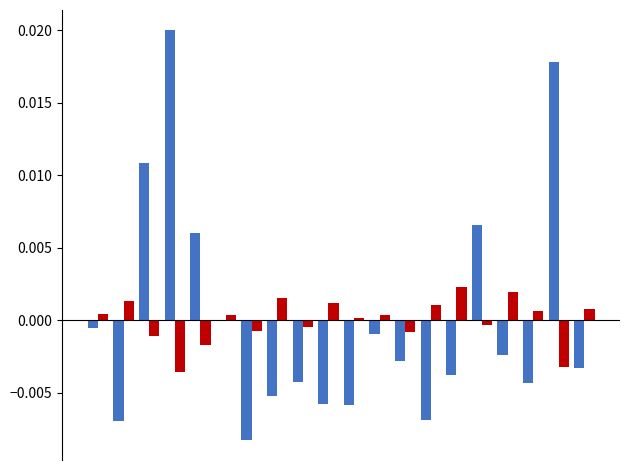

Count the number of categories in the chart.

20